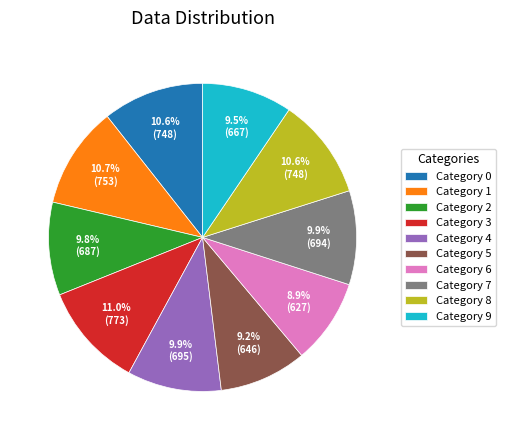

Does Category 3 account for over 50% of the chart?

No